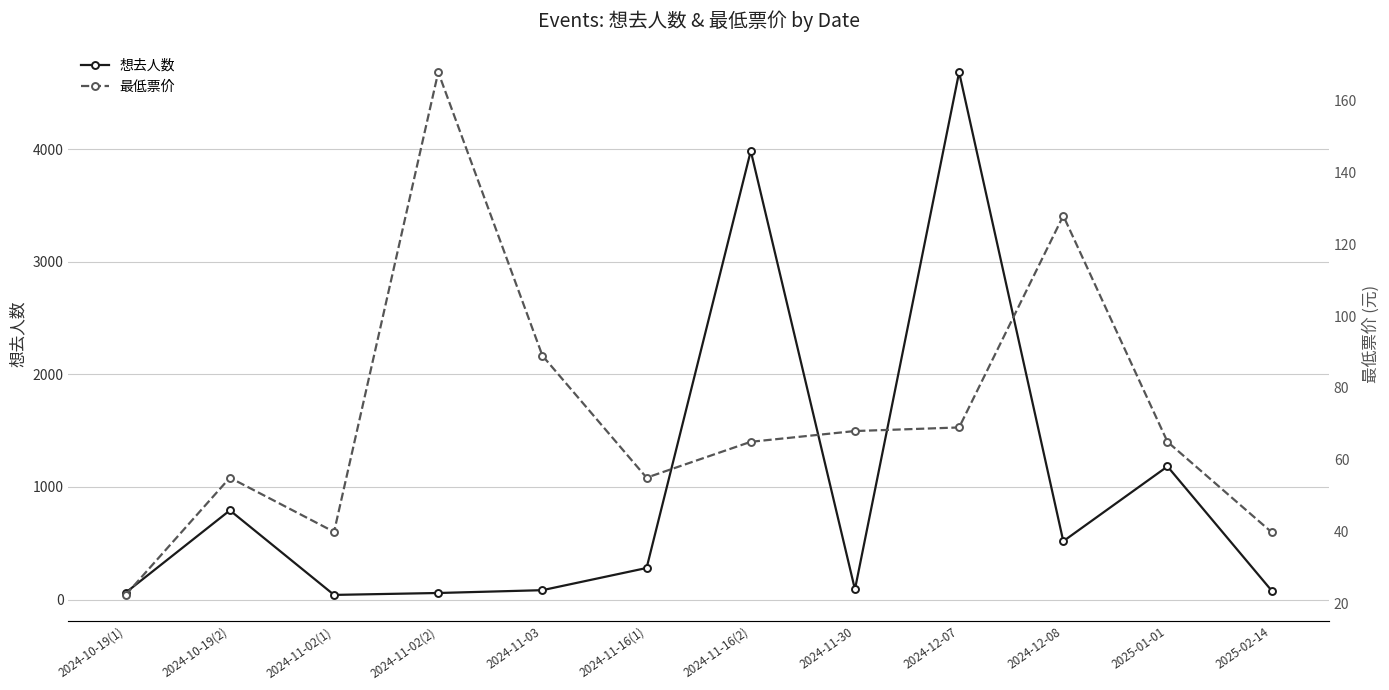

What is the label of the 8th point from the right?

2024-11-03